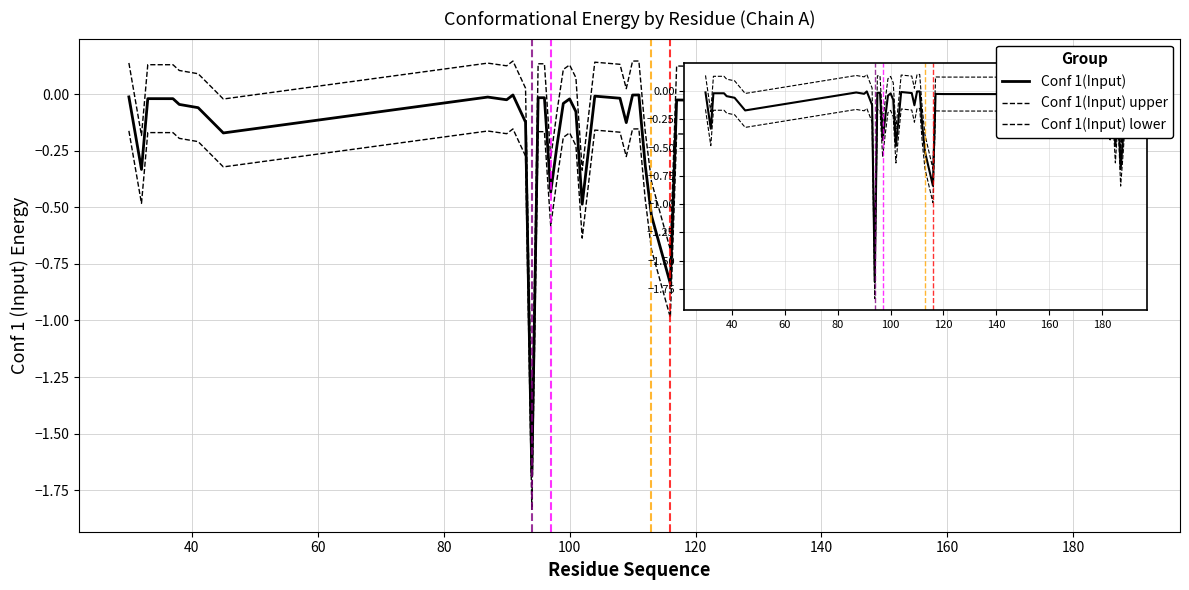

How many lines are shown in the chart?

3